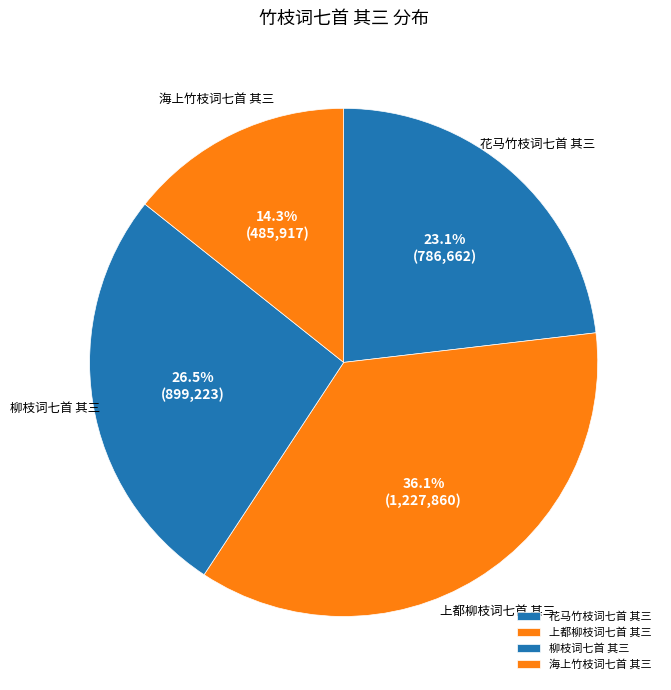

Does 海上竹枝词七首 其三 account for over 50% of the chart?

No